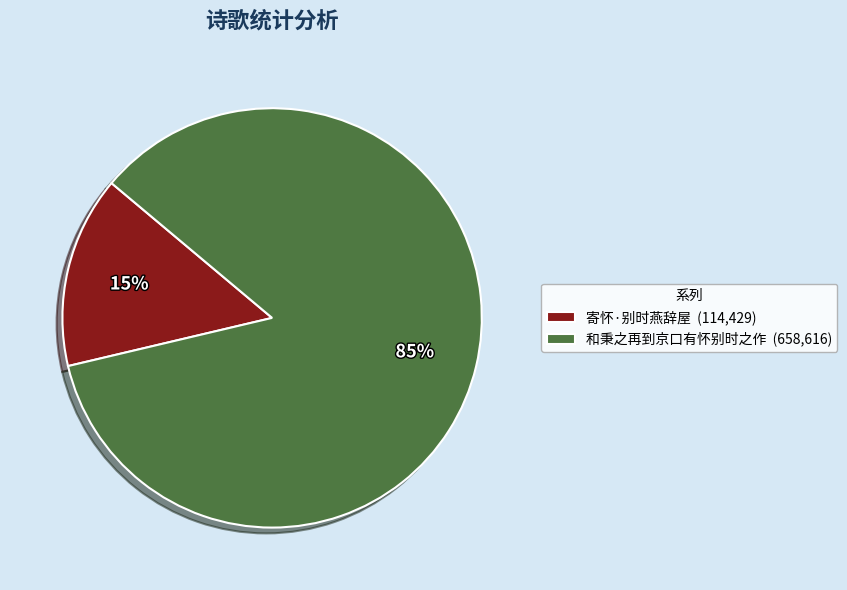

To the nearest percent, what portion does 寄怀·别时燕辞屋 represent?

15%